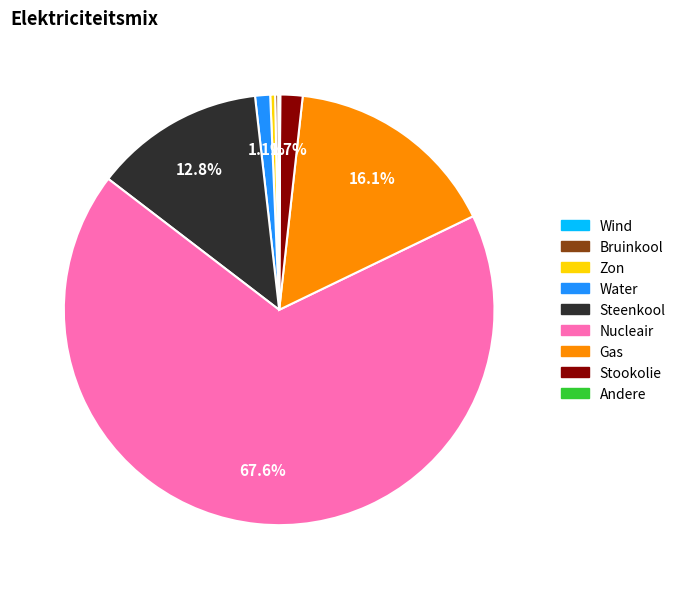

Is there a majority slice in this chart?

Yes